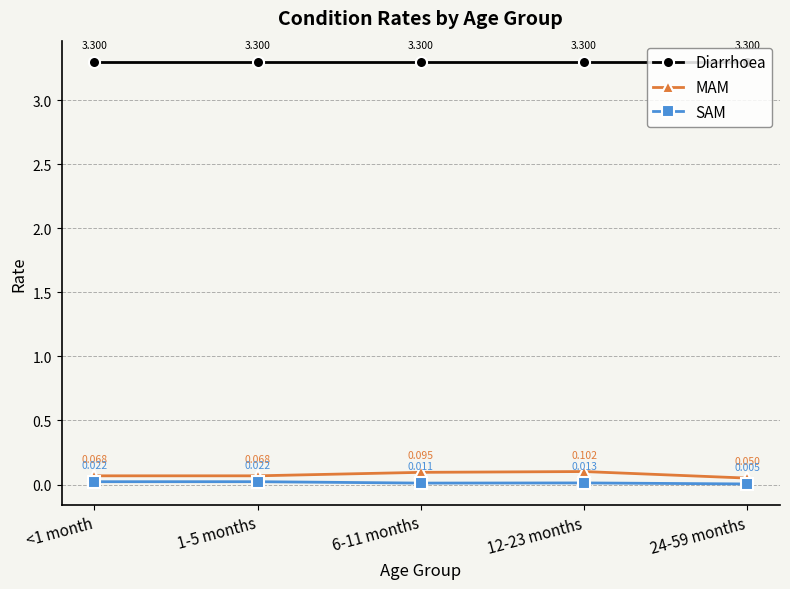

What position from the right is 1-5 months?

4